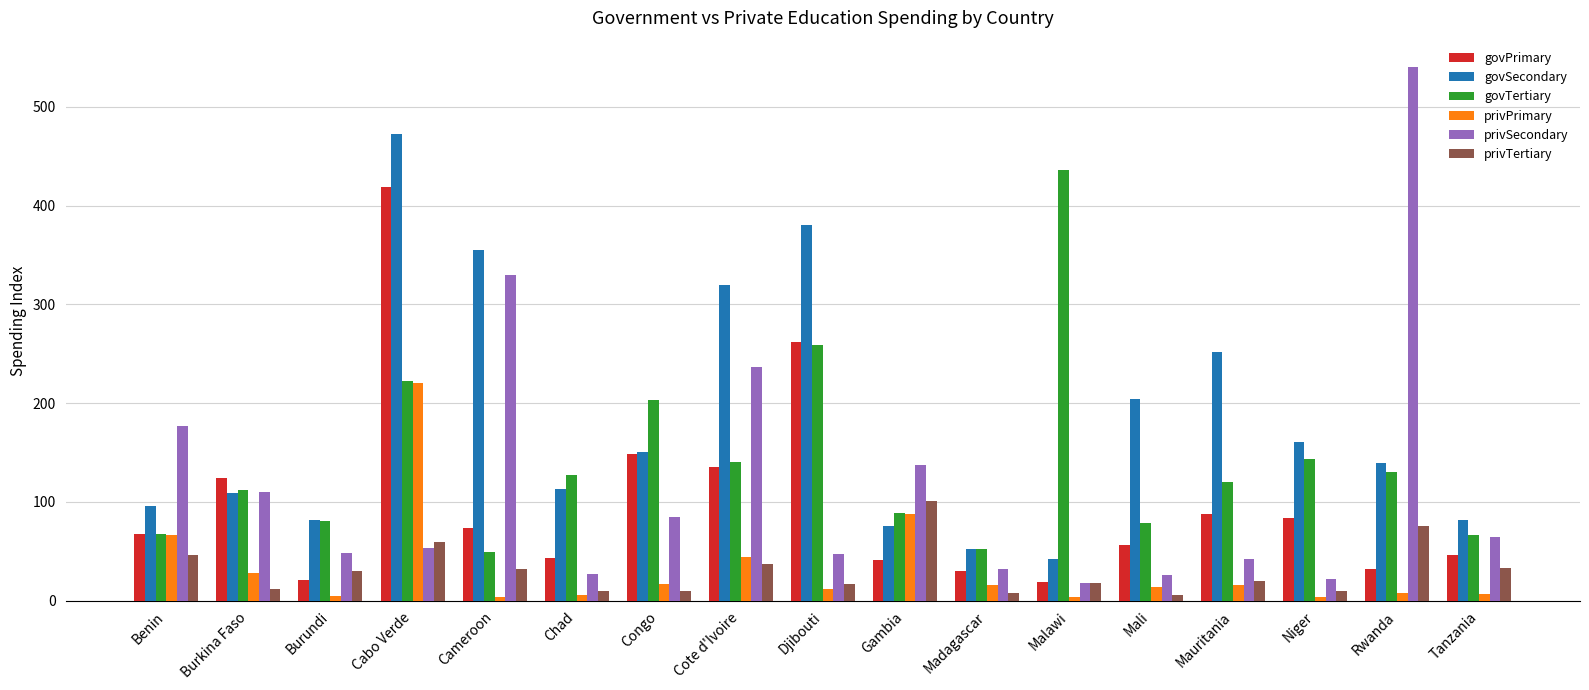

Which series has the largest total across all categories?

govSecondary